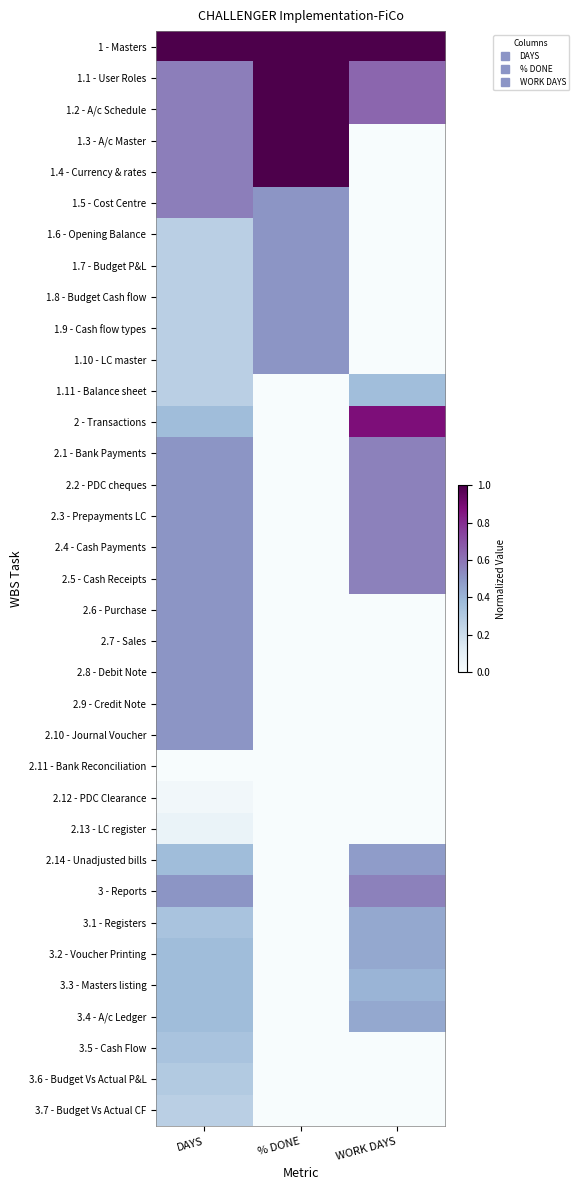

At how many categories does at least one series exceed 0?

3